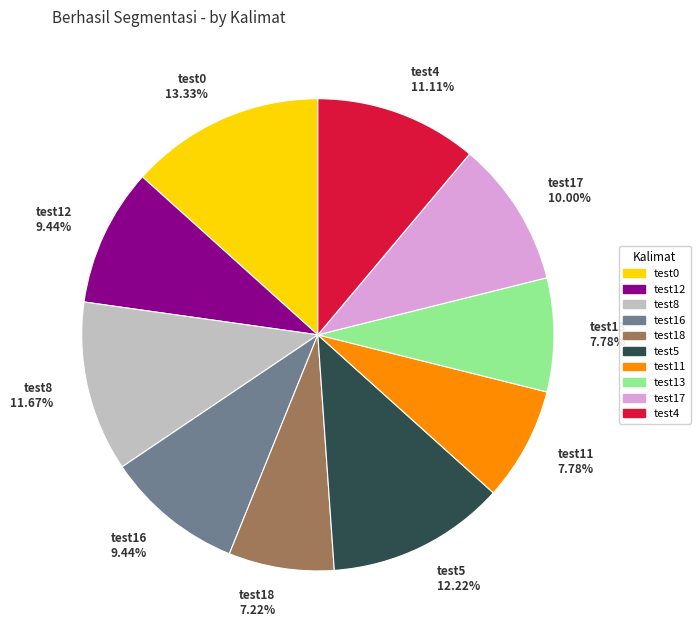

The test16 slice represents 20% of the pie. True or false?

False